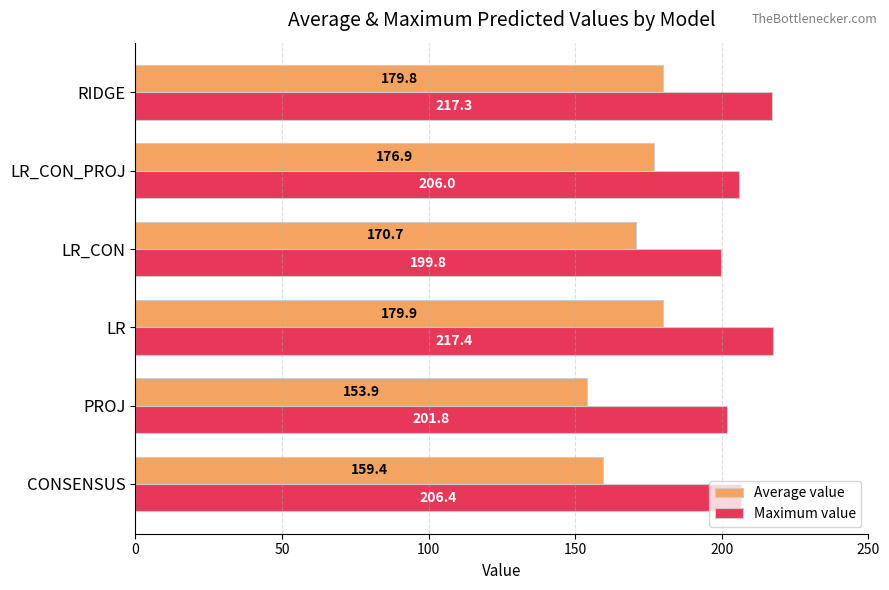

Which series changed the most between PROJ and LR_CON_PROJ?

Average value